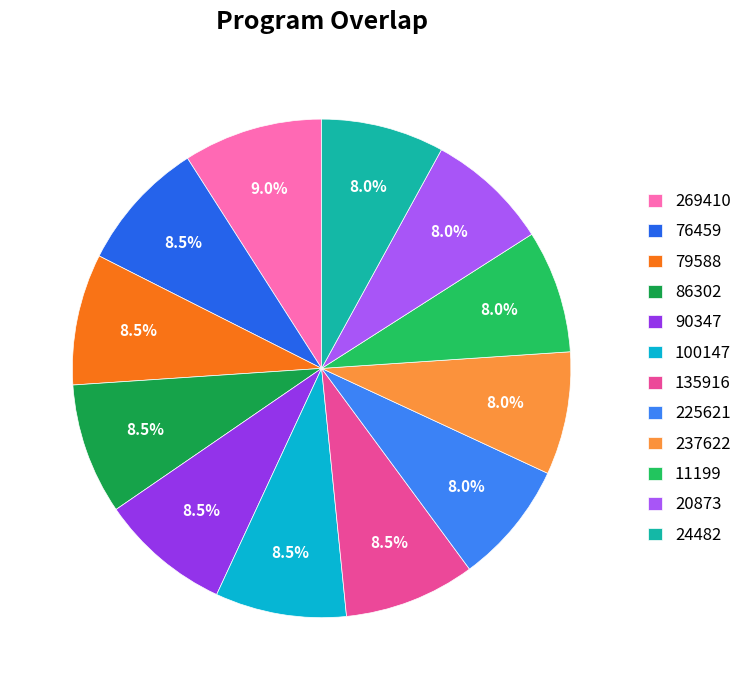

How many segments does this pie chart have?

12